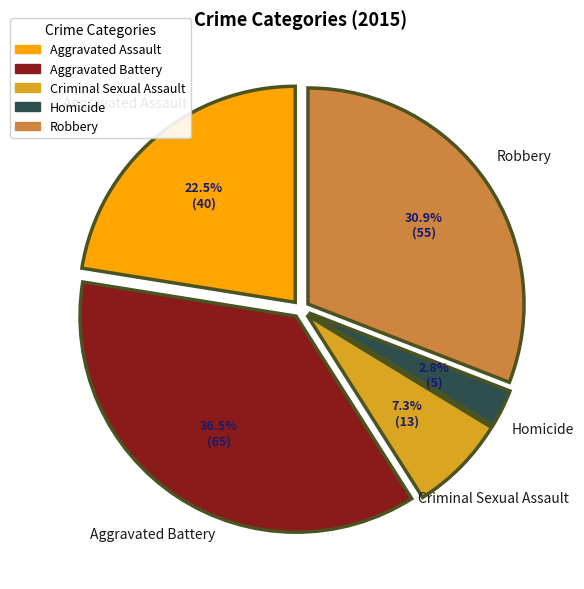

To the nearest percent, what is the difference between the Aggravated Assault and Robbery slice percentages?

8%